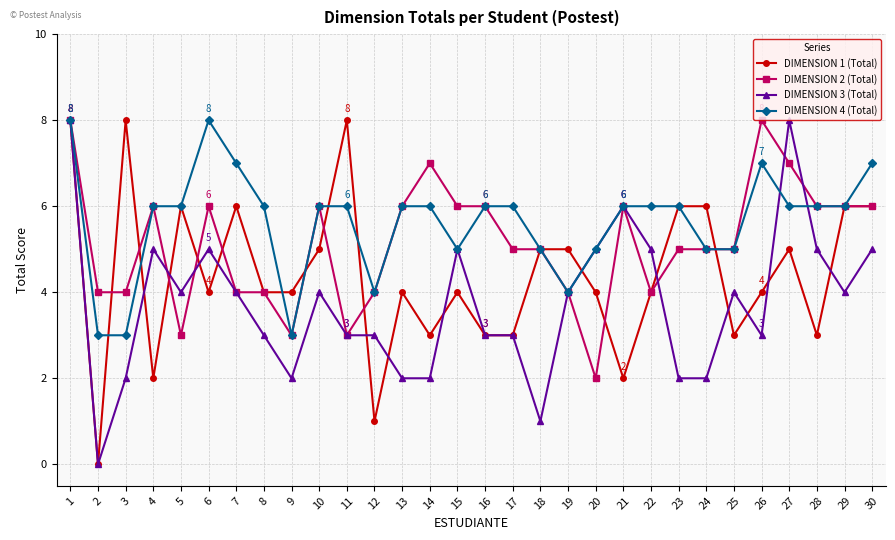

The value of DIMENSION 1 (Total) at 14 is 3. True or false?

True